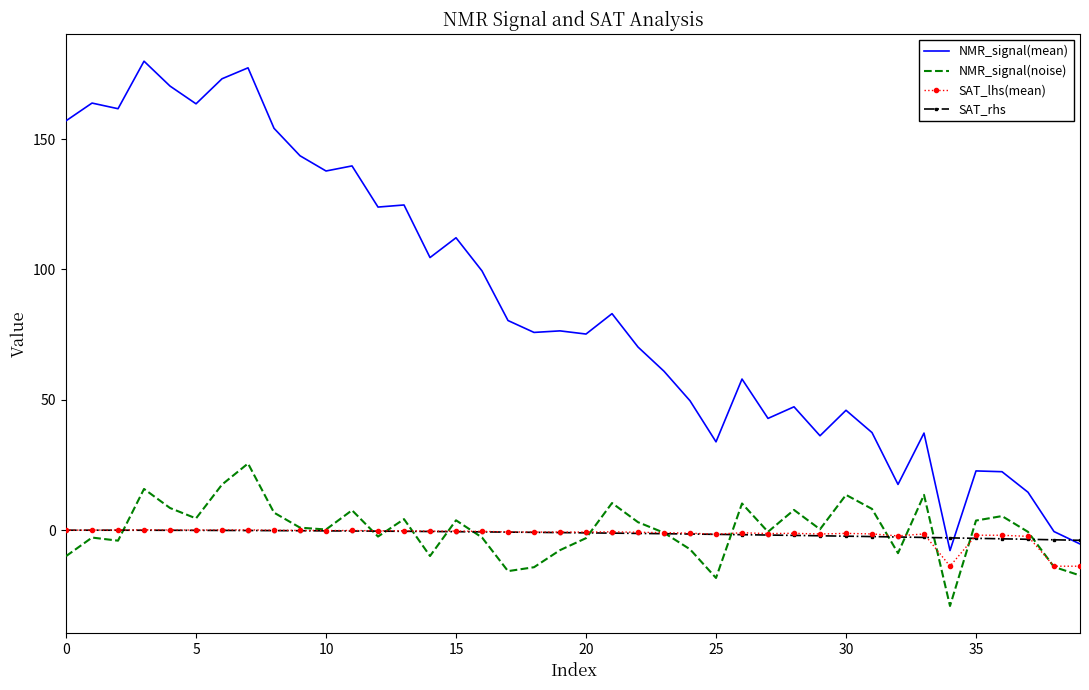

Which series has the largest total across all categories?

NMR_signal(mean)